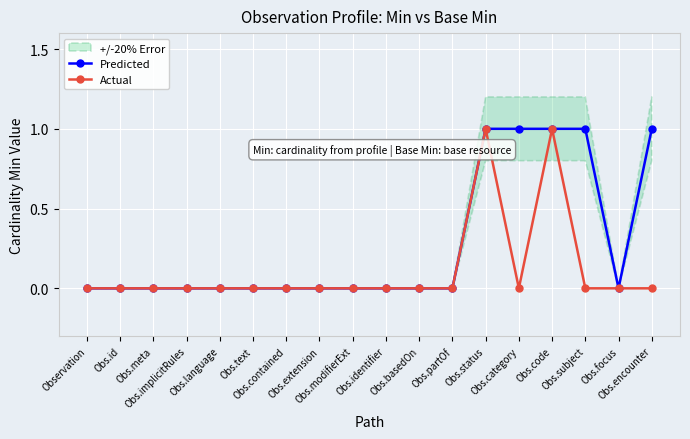

True or false: Actual and Predicted cross at least once.

False